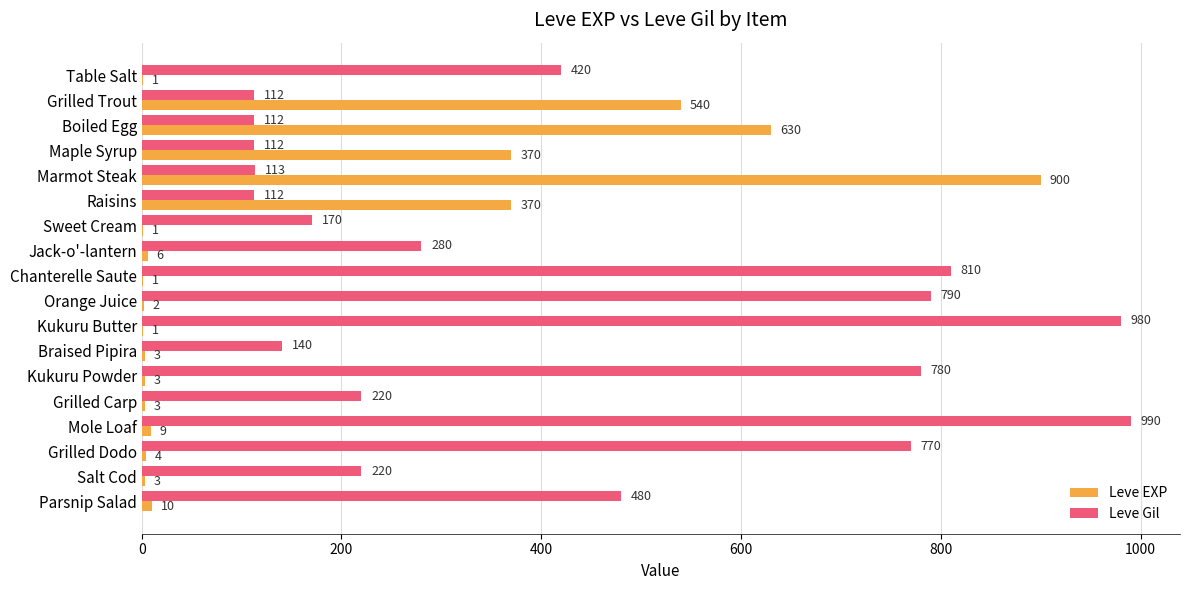

What is the sum of the Leve EXP values at Grilled Dodo and Jack-o'-lantern?

10